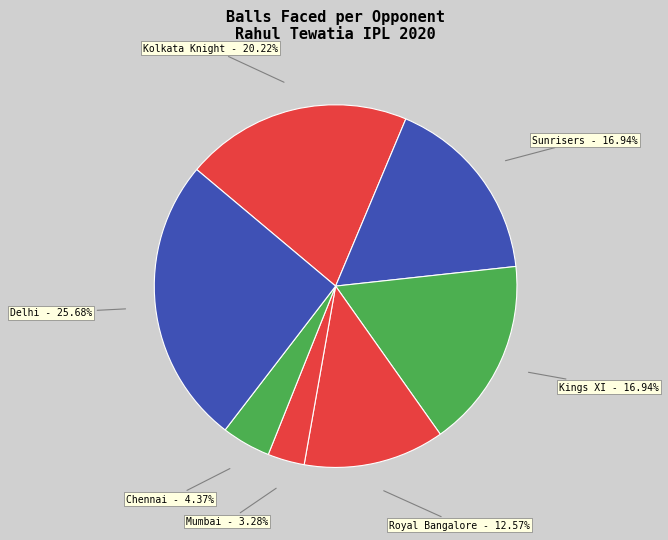

Approximately how many times larger is the value at Kings XI compared to Royal Bangalore?

1.3